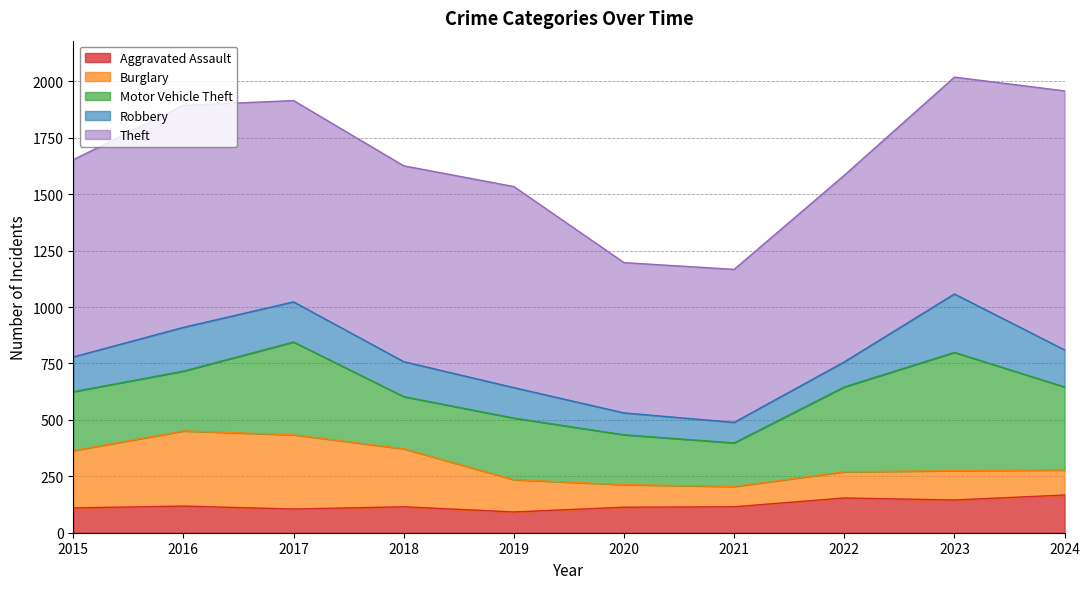

How many values in the Theft series exceed 891?

4